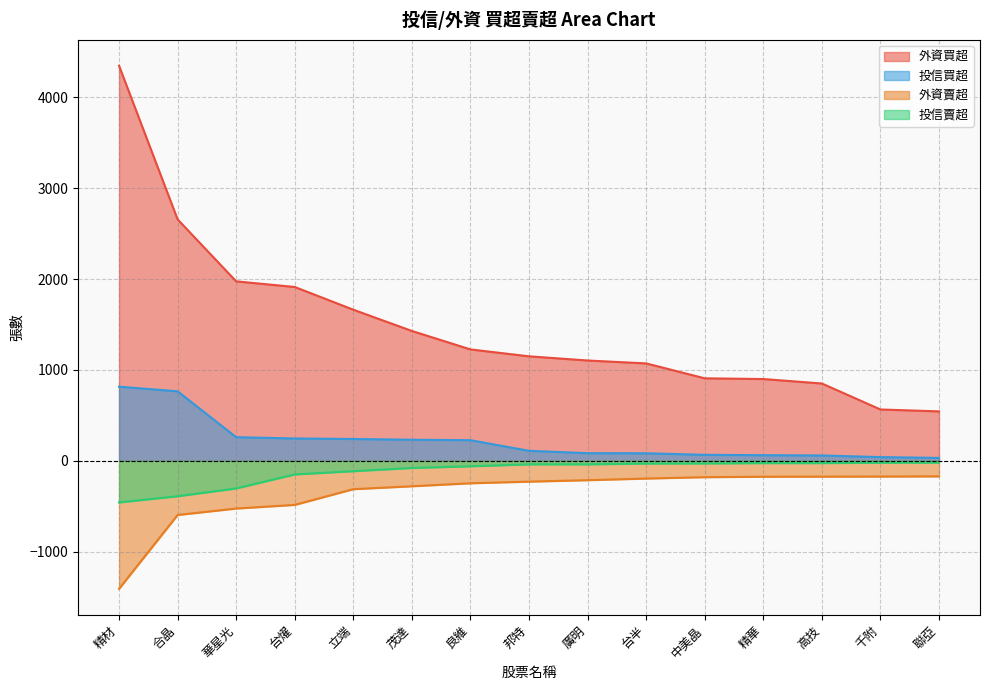

List the labels in order of 投信買超 value, largest first.

精材, 合晶, 華星光, 台燿, 立端, 茂達, 良維, 邦特, 廣明, 台半, 中美晶, 精華, 高技, 千附, 聯亞